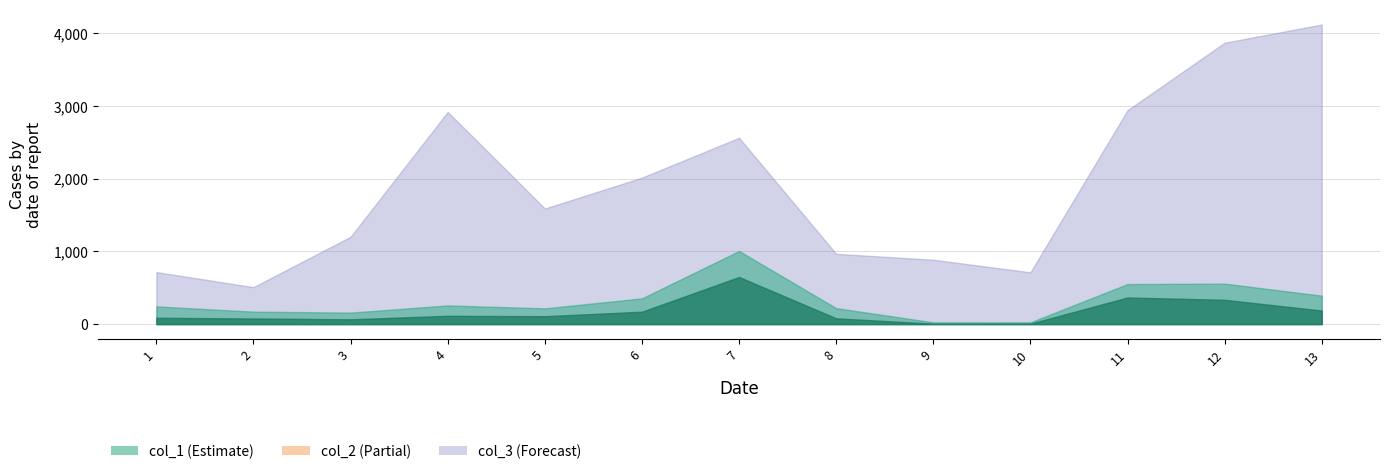

What is the total value across all series at 10?

743.5